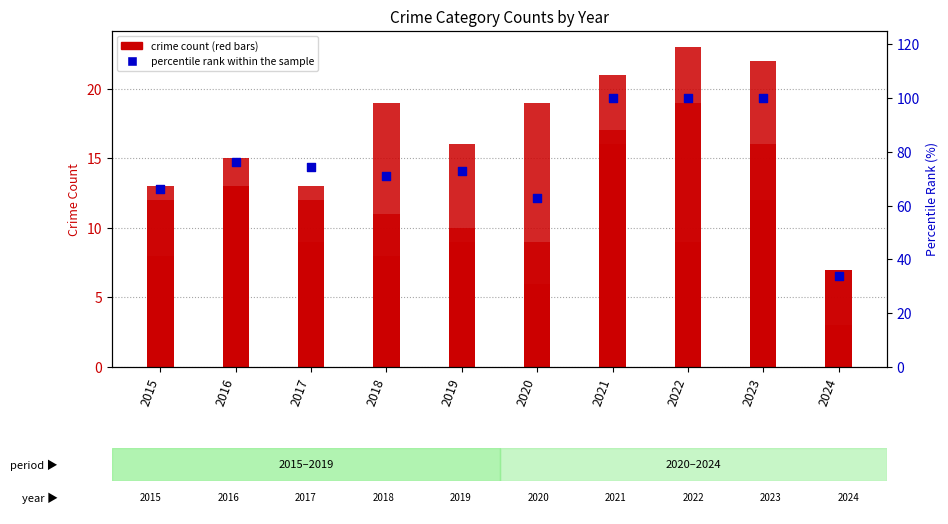

Which series has the largest total across all categories?

percentile rank within the sample